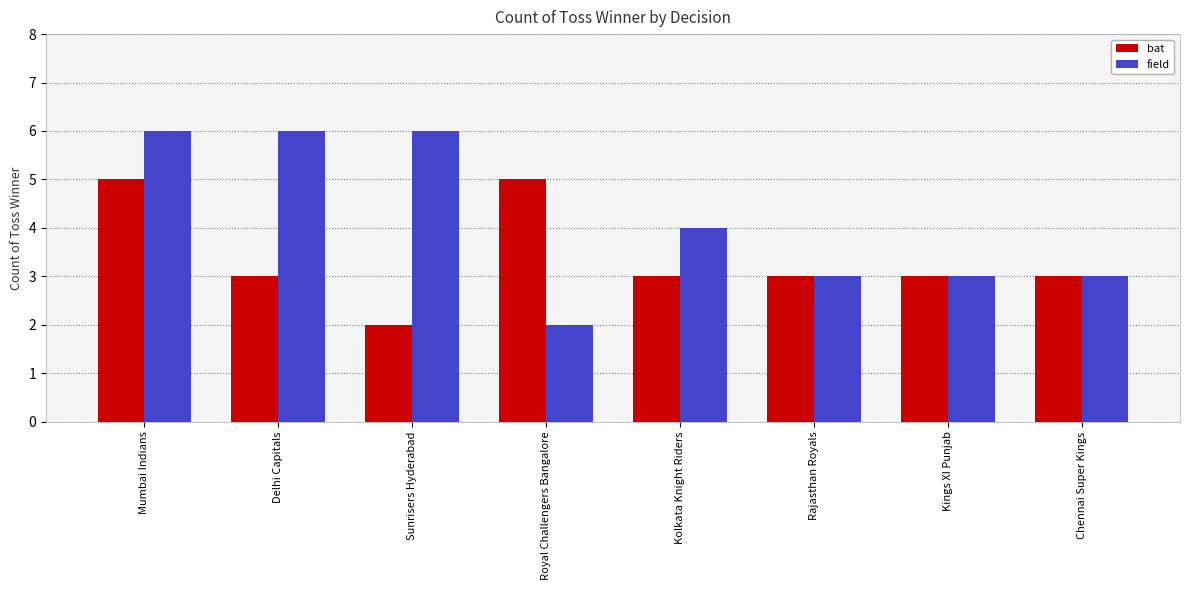

The value of field at Delhi Capitals is 2. True or false?

False